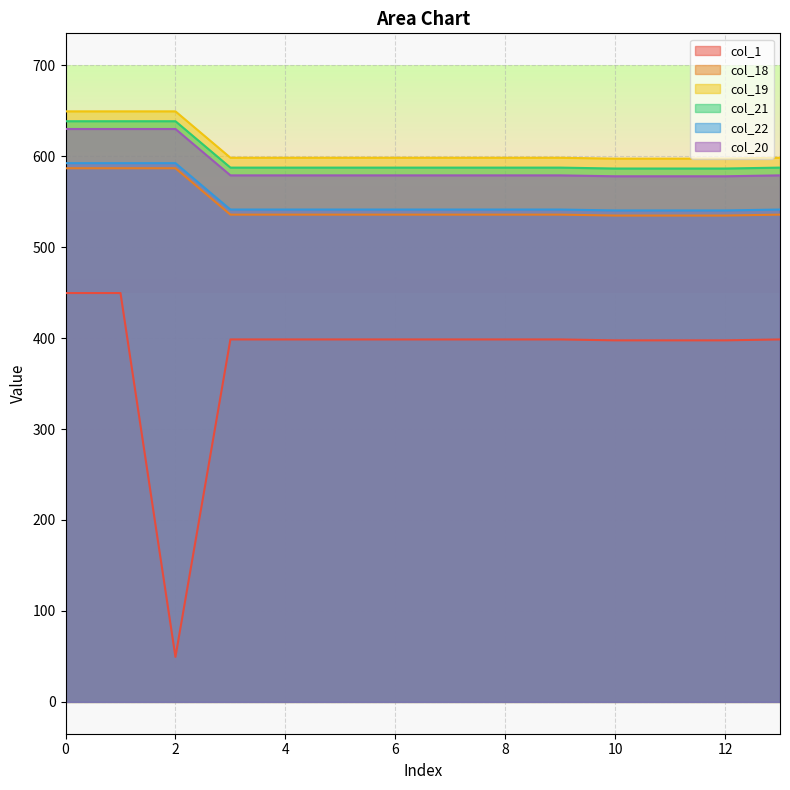

Reading left to right, transcribe all the data shown in this chart.

col_1: 449.5	449.5	49.5	398.5	398.5	398.5	398.5	398.5	398.5	398.5	397.5	397.5	397.5	398.5
col_18: 638.4	638.4	638.4	587.4	587.4	587.4	587.4	587.4	587.4	587.4	586.4	586.4	586.4	587.4
col_19: 586.7	586.7	586.7	535.7	535.7	535.7	535.7	535.7	535.7	535.7	534.7	534.7	534.7	535.7
col_21: 649.2	649.2	649.2	598.2	598.2	598.2	598.2	598.2	598.2	598.2	597.2	597.2	597.2	598.2
col_22: 592.3	592.3	592.3	541.3	541.3	541.3	541.3	541.3	541.3	541.3	540.3	540.3	540.3	541.3
col_20: 629.9	629.9	629.9	578.9	578.9	578.9	578.9	578.9	578.9	578.9	577.9	577.9	577.9	578.9